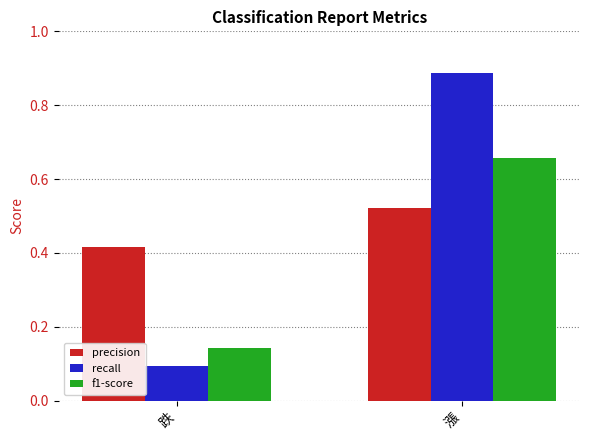

Which label corresponds to the largest value in the chart?

漲